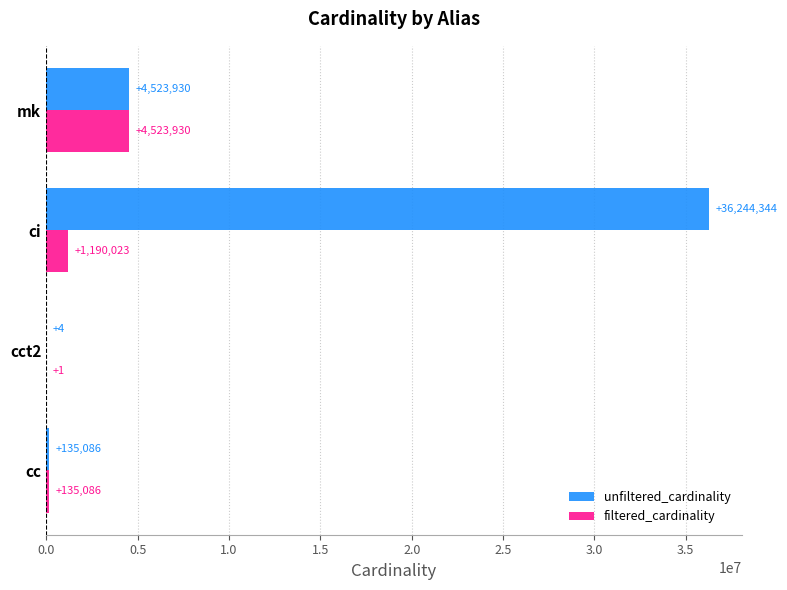

The value of unfiltered_cardinality at mk is 4523930. True or false?

True